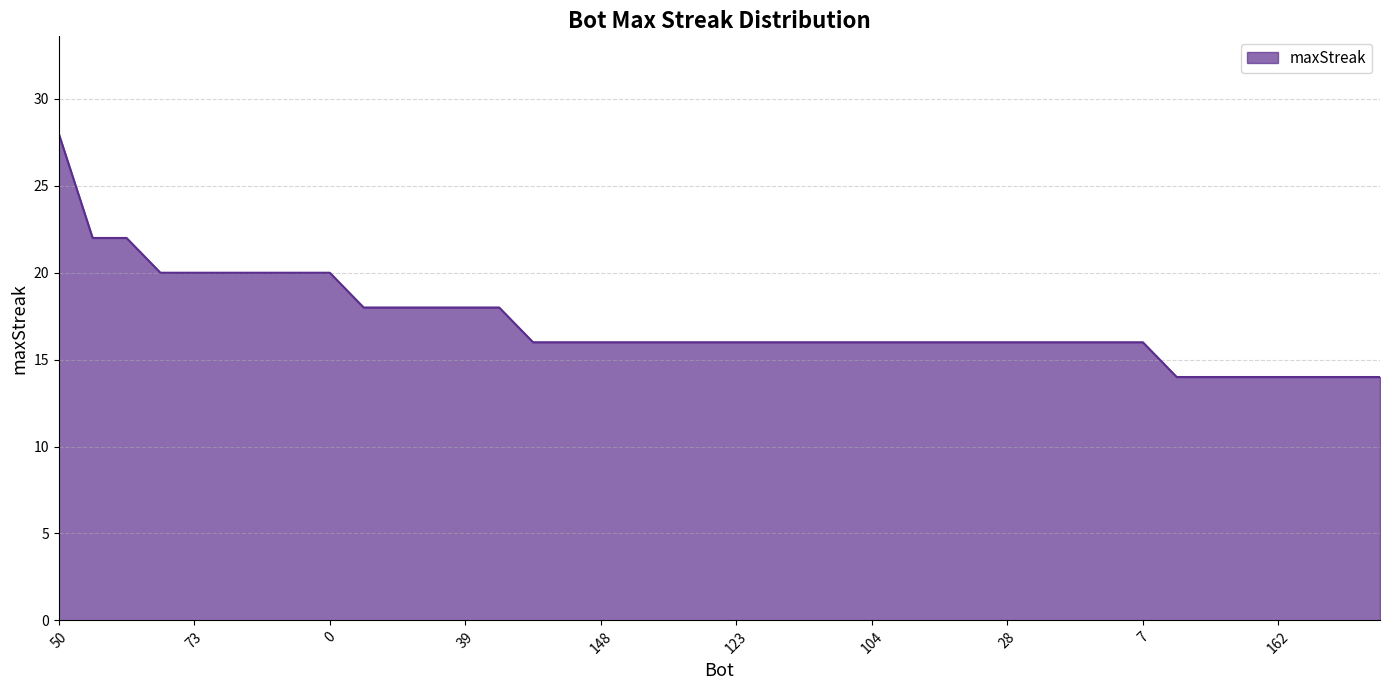

What is the greatest value displayed?

28